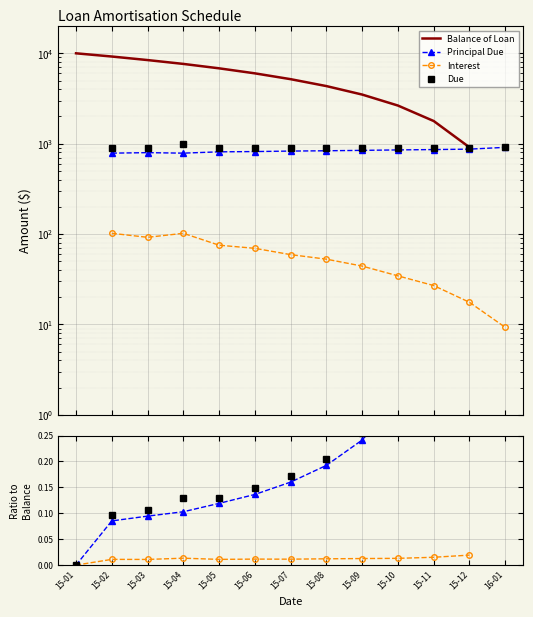

Read the Due value at 15-03.

0.1